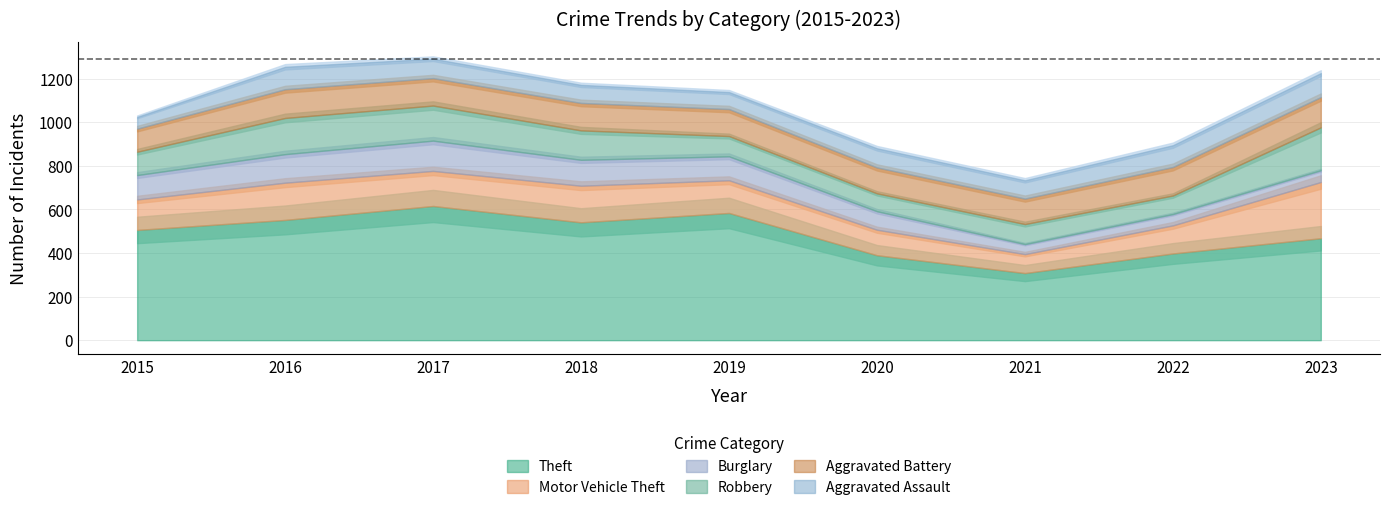

List the series in order of their peak value, highest first.

Theft, Motor Vehicle Theft, Robbery, Burglary, Aggravated Battery, Aggravated Assault